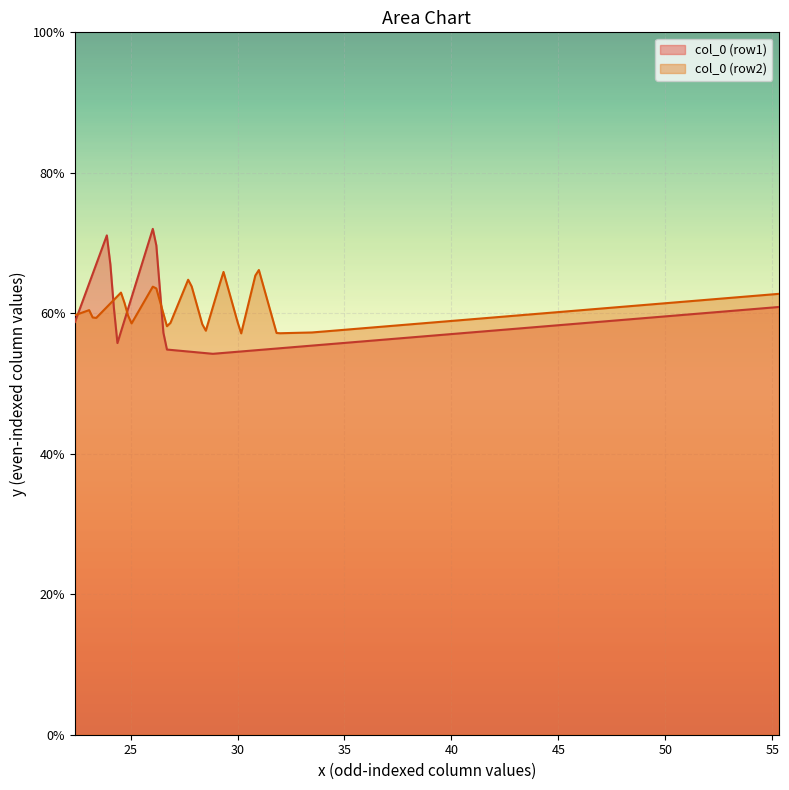

Which series has the largest range (max minus min)?

col_0 (row1)